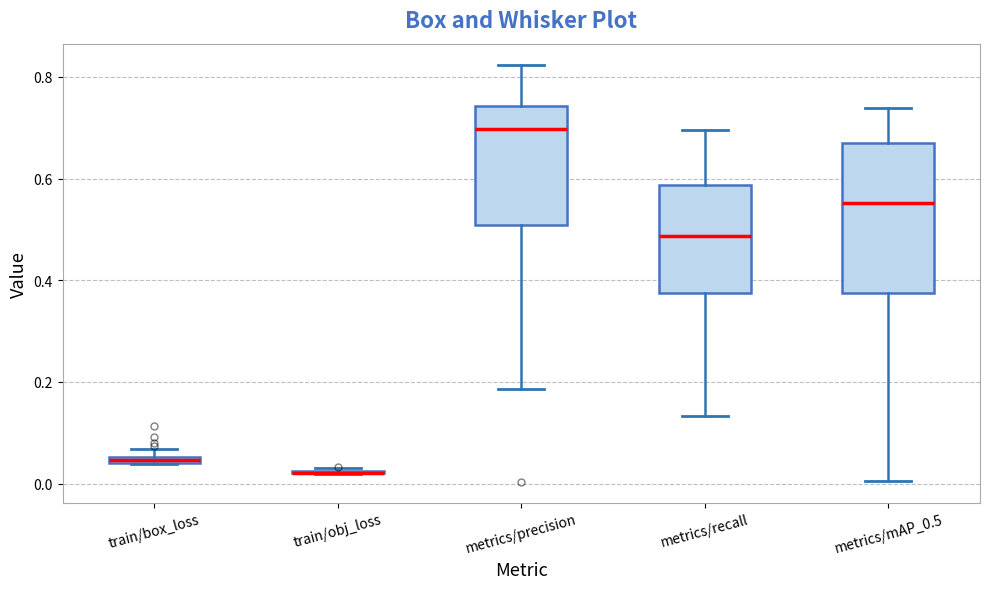

Which box is the tallest, from its lower edge to its upper edge?

metrics/mAP_0.5